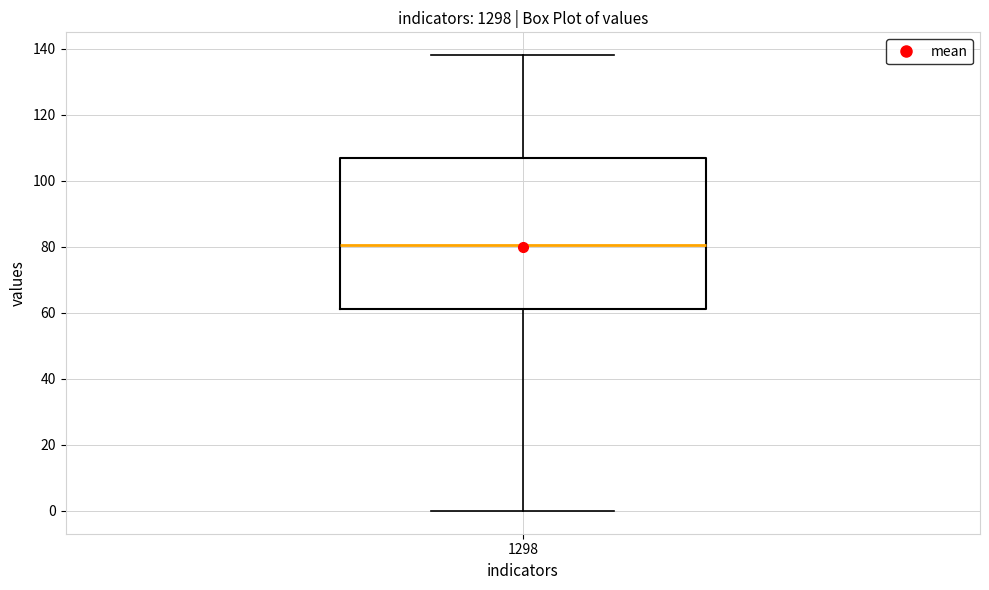

Where does the lower whisker of the box at x = 1298 end on the y-axis? The values are not printed on the chart, so give them approximately, as read against the axis.

0